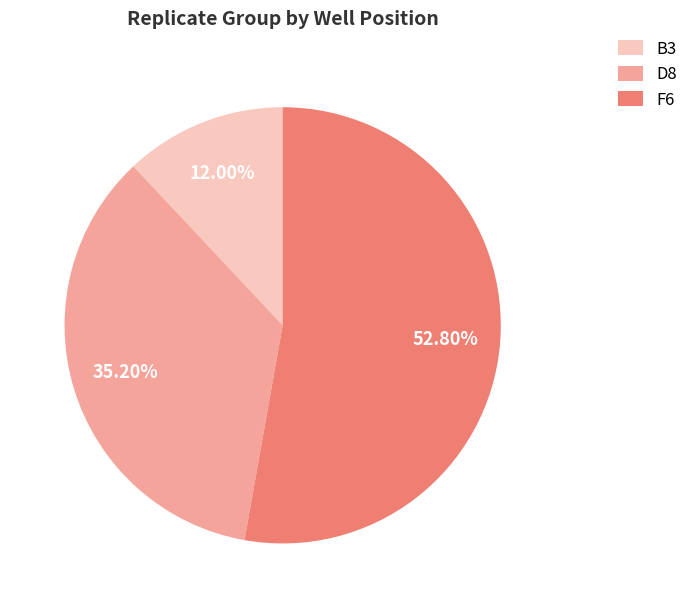

True or false: B3 accounts for 2% of the total.

False